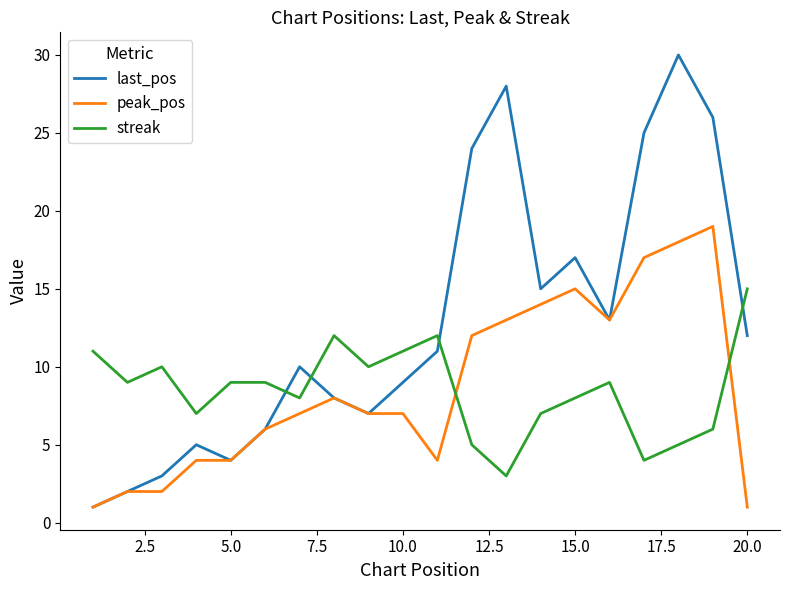

How many intersections are there between streak and last_pos?

4